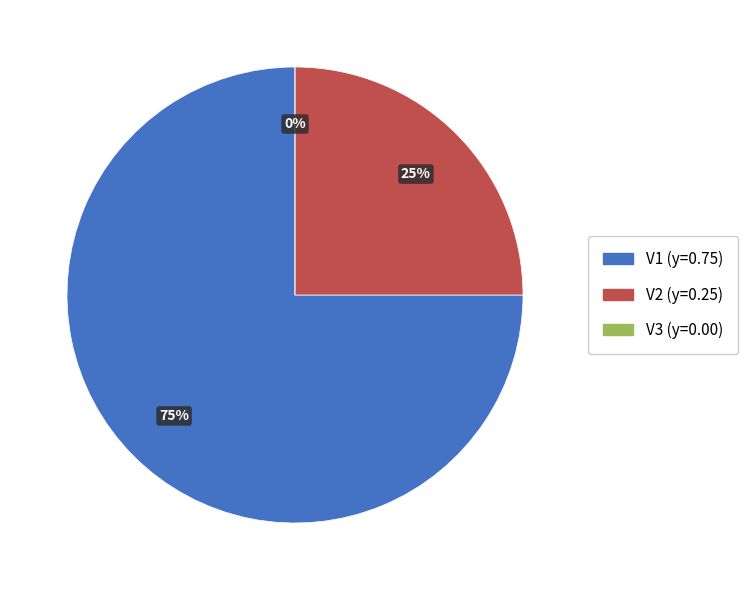

Is there any slice that represents more than half of the pie?

Yes